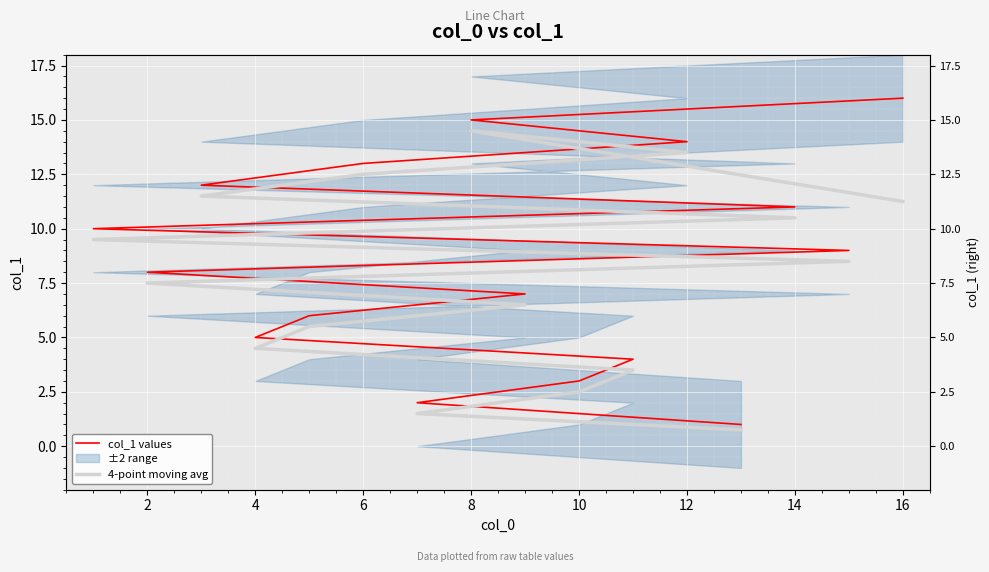

List the series in order of their peak value, lowest first.

4-point moving avg, col_1 values